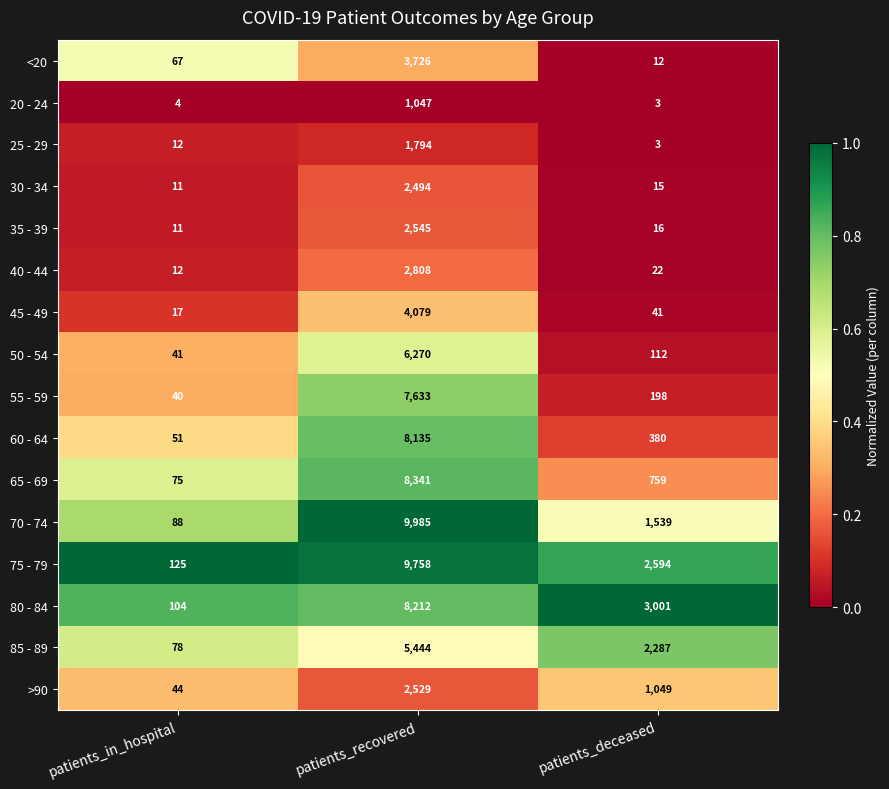

Read the 45 - 49 value at patients_in_hospital, to the nearest 10.

20